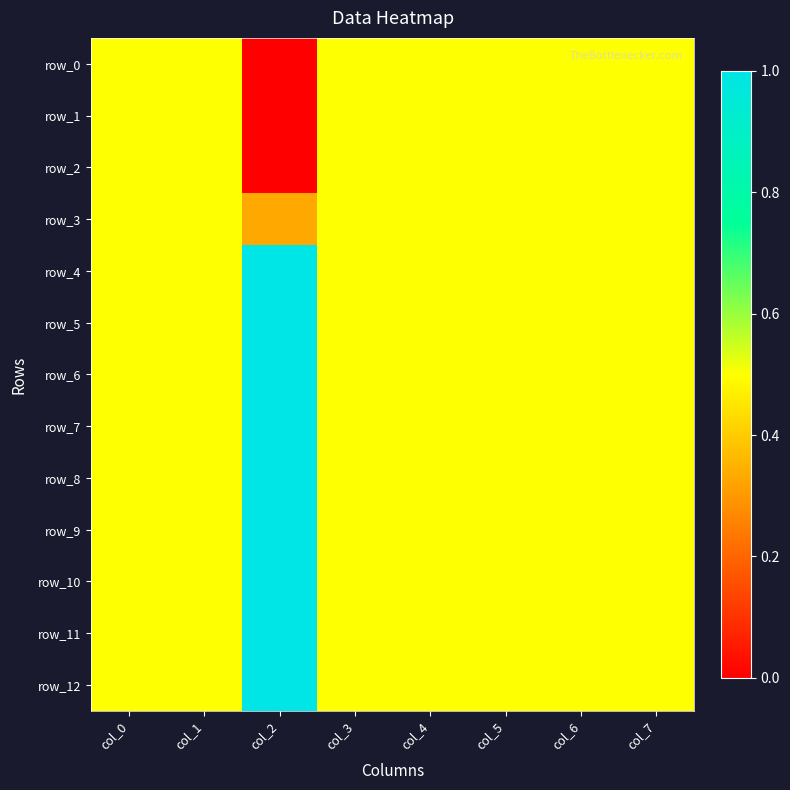

Is it true that row_5 equals 0.5 at col_4?

True